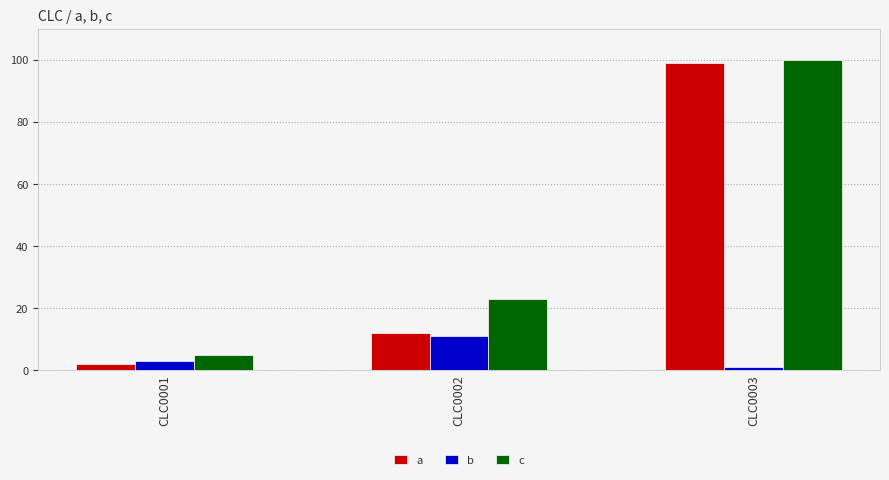

Reading left to right, extract all data points from this chart.

a: 2	12	99
b: 3	11	1
c: 5	23	100